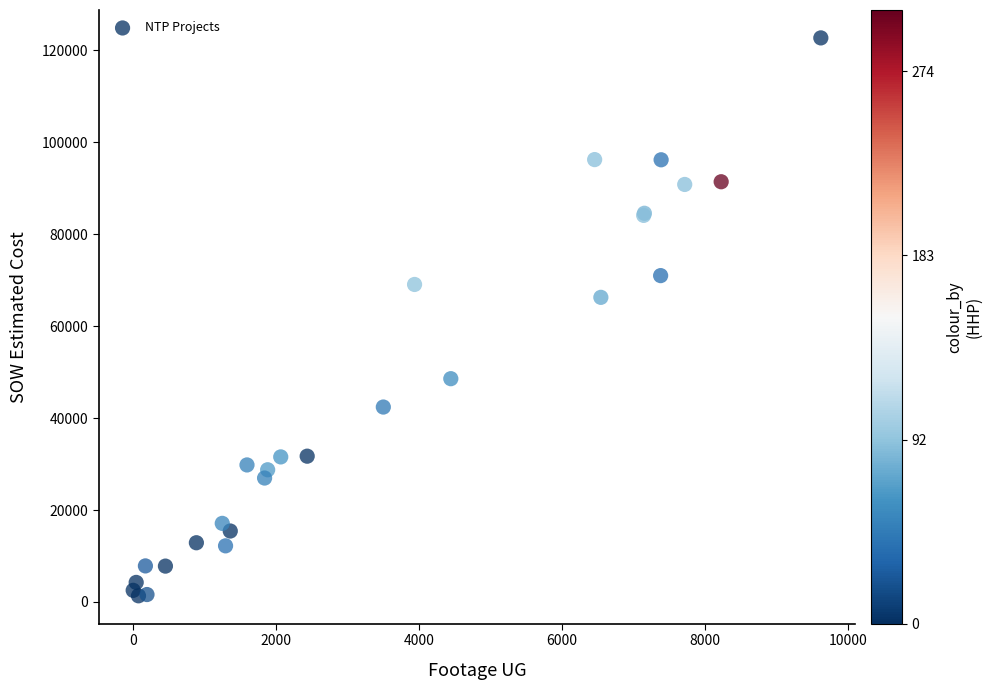

What Y value in the scatter plot is closest to 62029?

66271.5